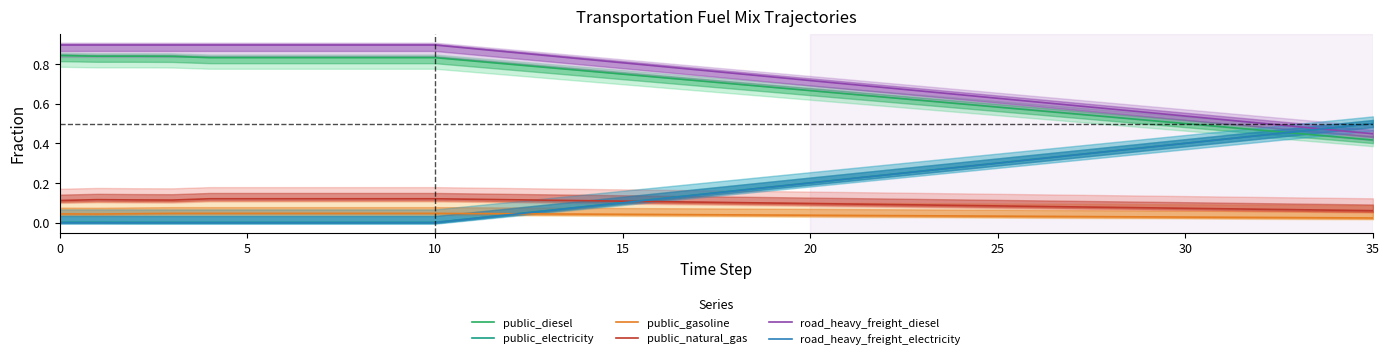

True or false: public_gasoline and public_electricity intersect in this chart.

True